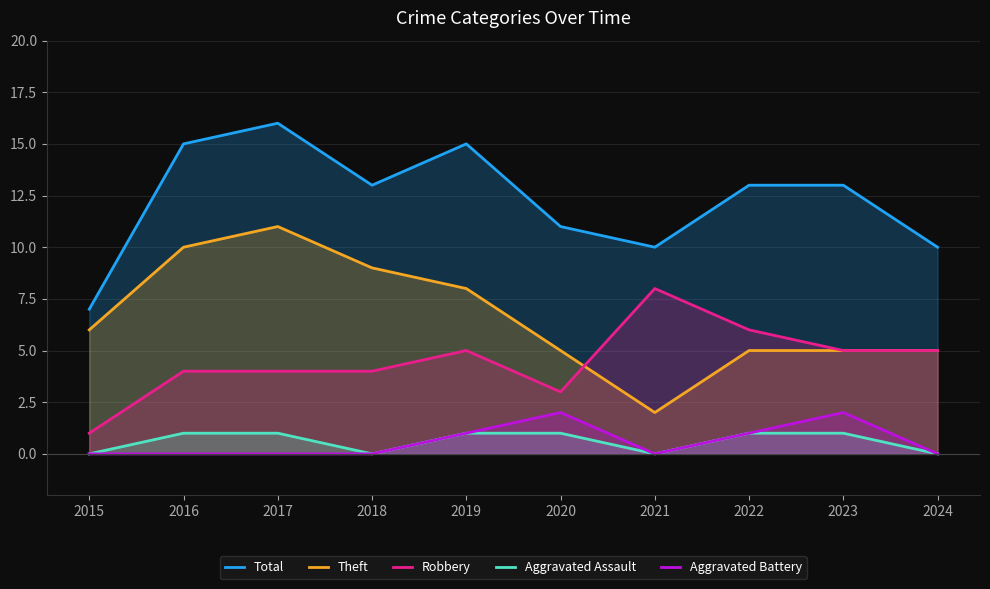

At 2020, list the series in order from largest to smallest.

Total, Theft, Robbery, Aggravated Battery, Aggravated Assault